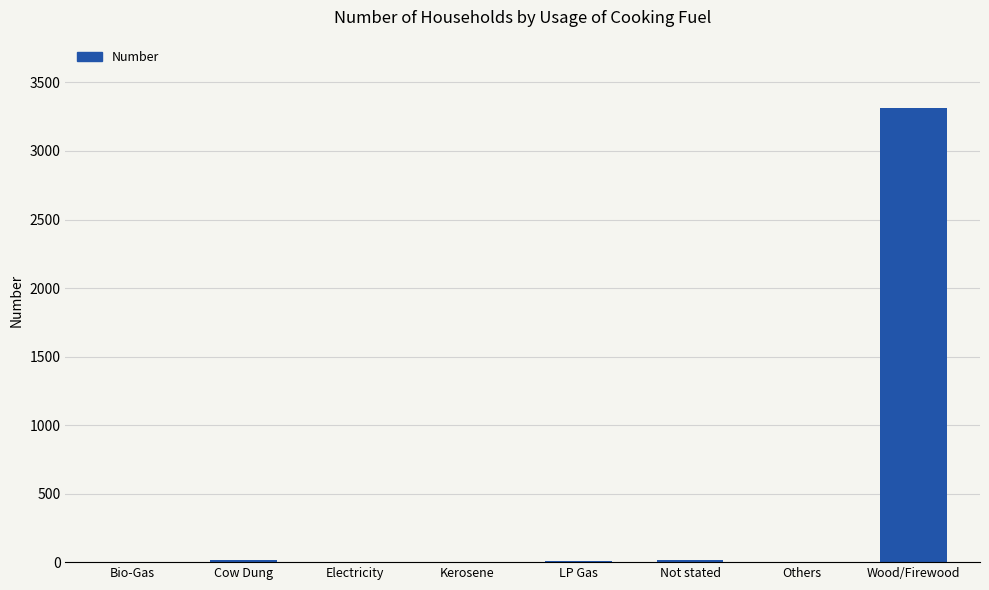

Which label corresponds to the largest value in the chart?

Wood/Firewood